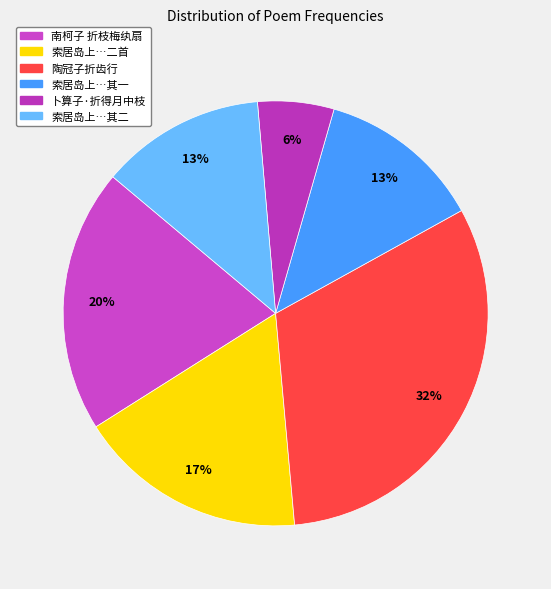

What is the smallest slice in the pie chart?

卜算子·折得月中枝